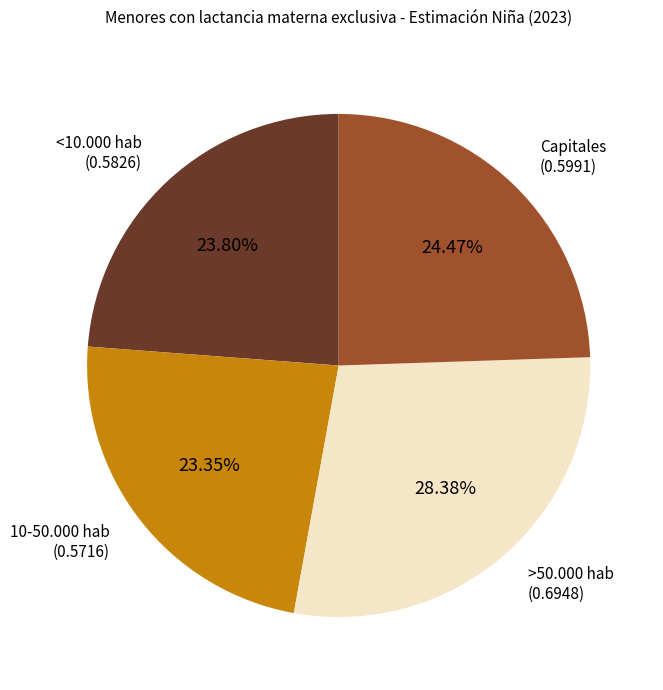

Between 10-50.000 hab and >50.000 hab, which is larger?

>50.000 hab